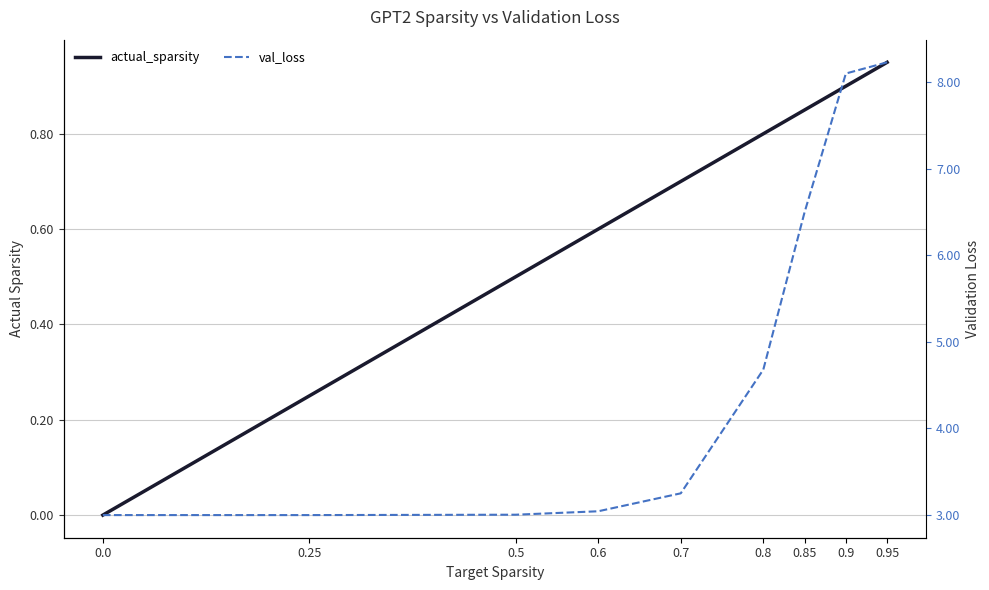

True or false: val_loss and actual_sparsity intersect in this chart.

False